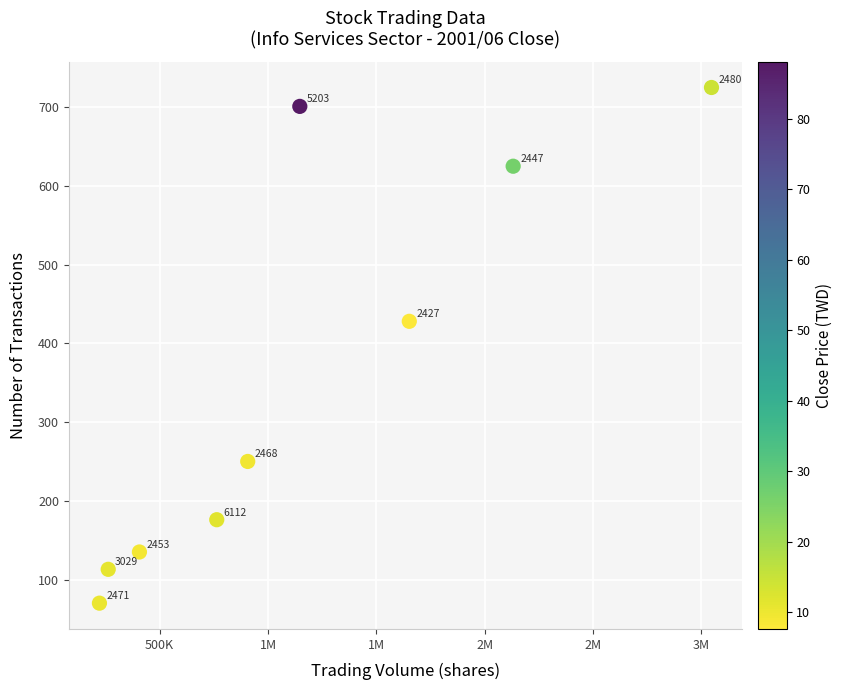

What is the range of Y values (max minus min)?

655